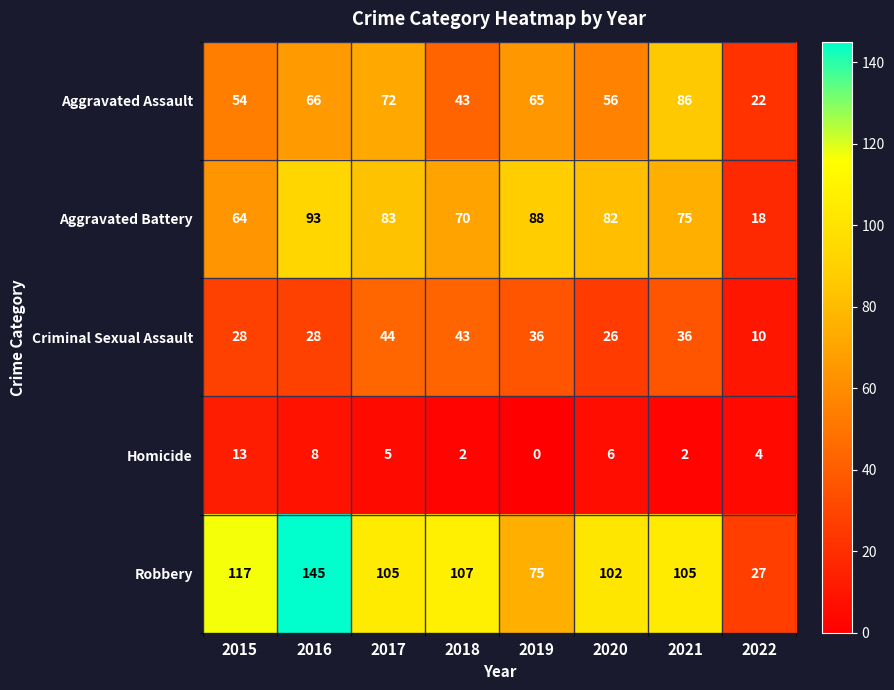

What is the total value across all series at 2016?

340